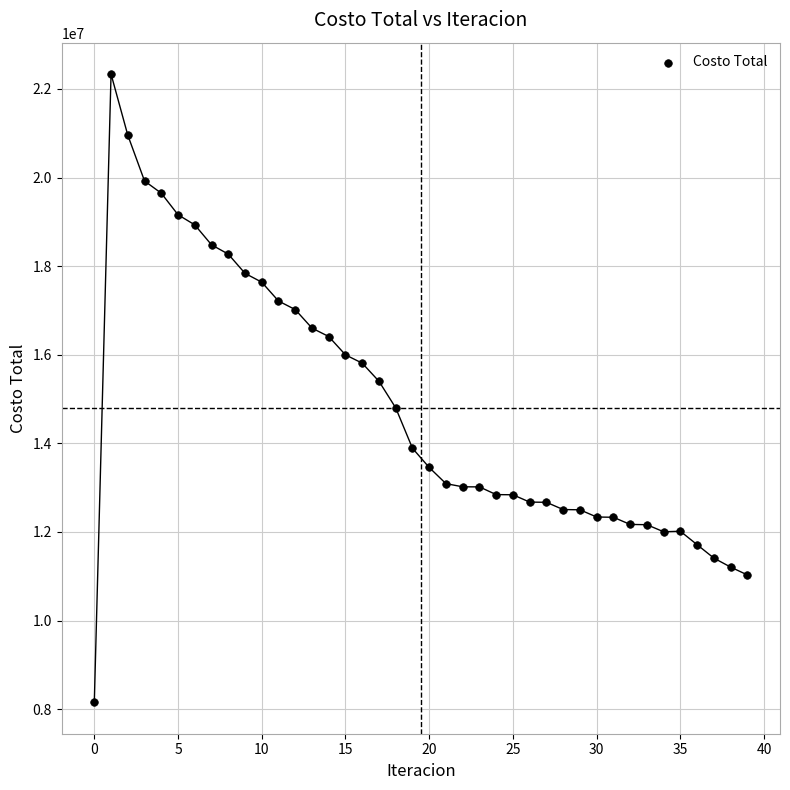

What Y value in the scatter plot is closest to 15245355?

15401474.7